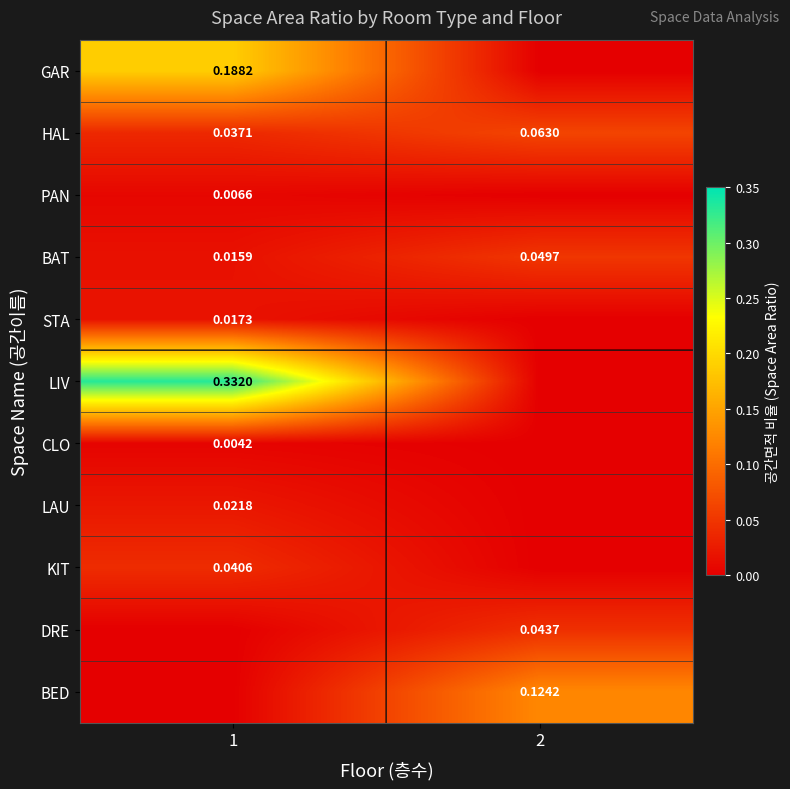

Is the value of BED at 2 greater than the value of GAR at 1?

No